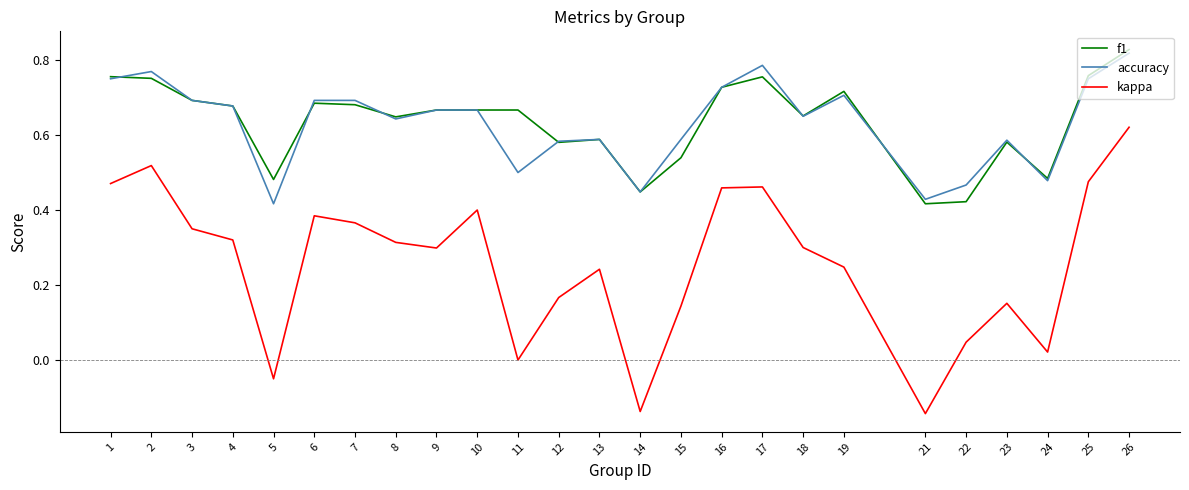

Does the chart have visible grid lines?

No